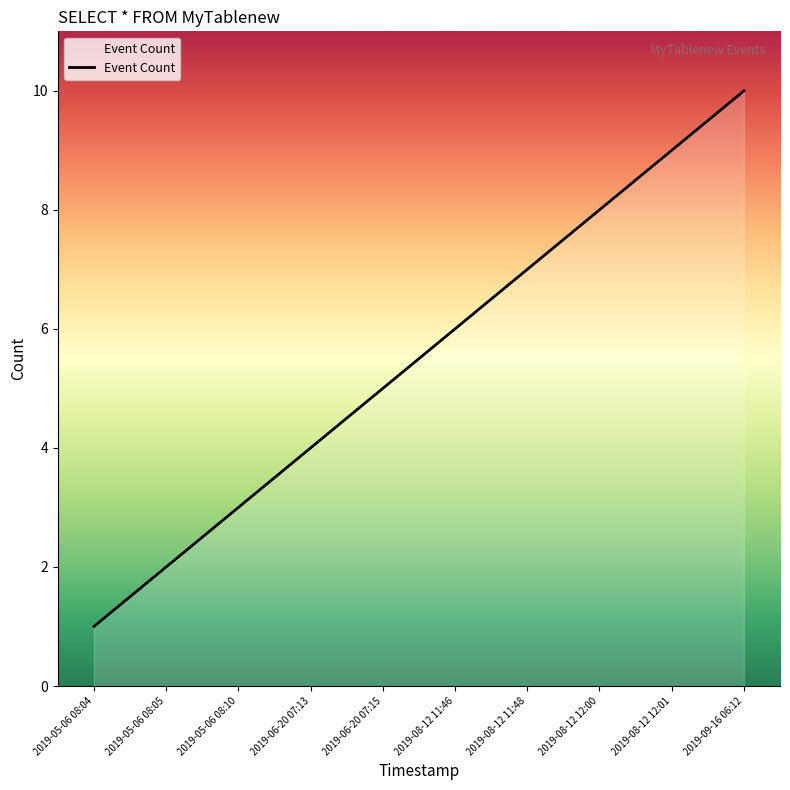

Is it true that the value at 2019-09-16 06:12 is 14?

False